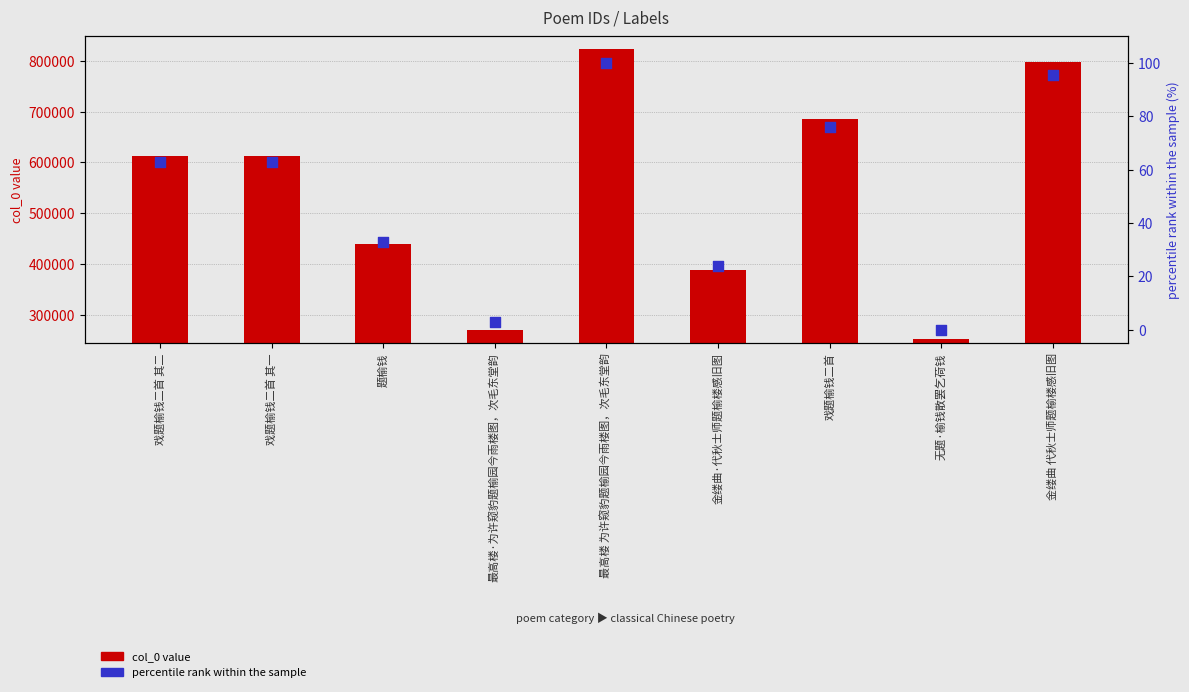

Which series has the largest total across all categories?

col_0 value